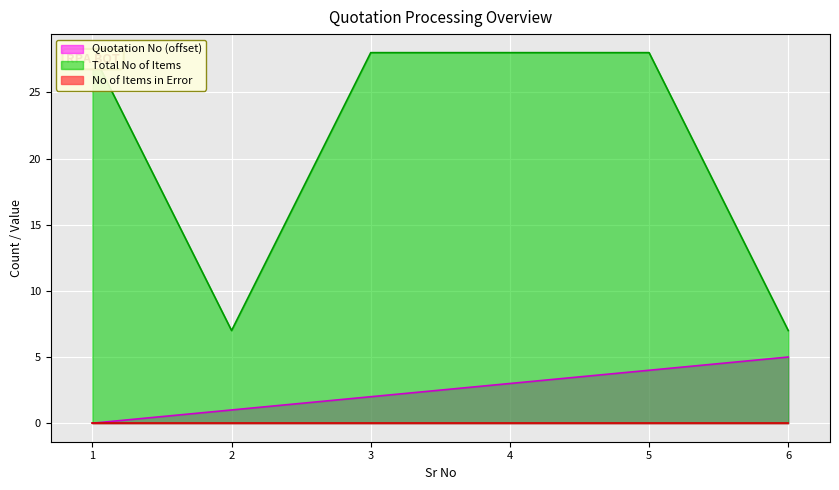

The Quotation No (offset) series shows 5 at 6. True or false?

True